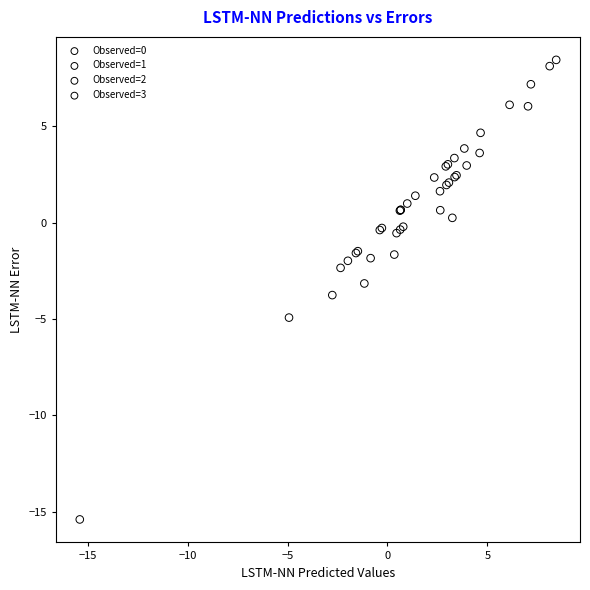

What are all the series names shown in the legend?

Observed=0, Observed=1, Observed=2, Observed=3